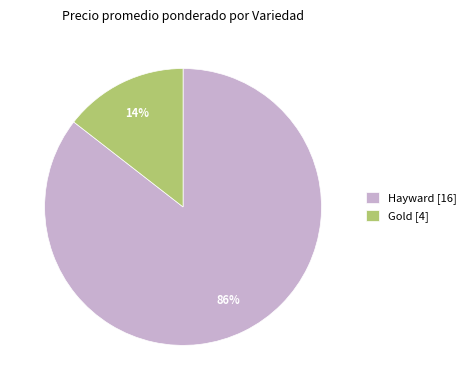

How many slices are in this pie chart?

2